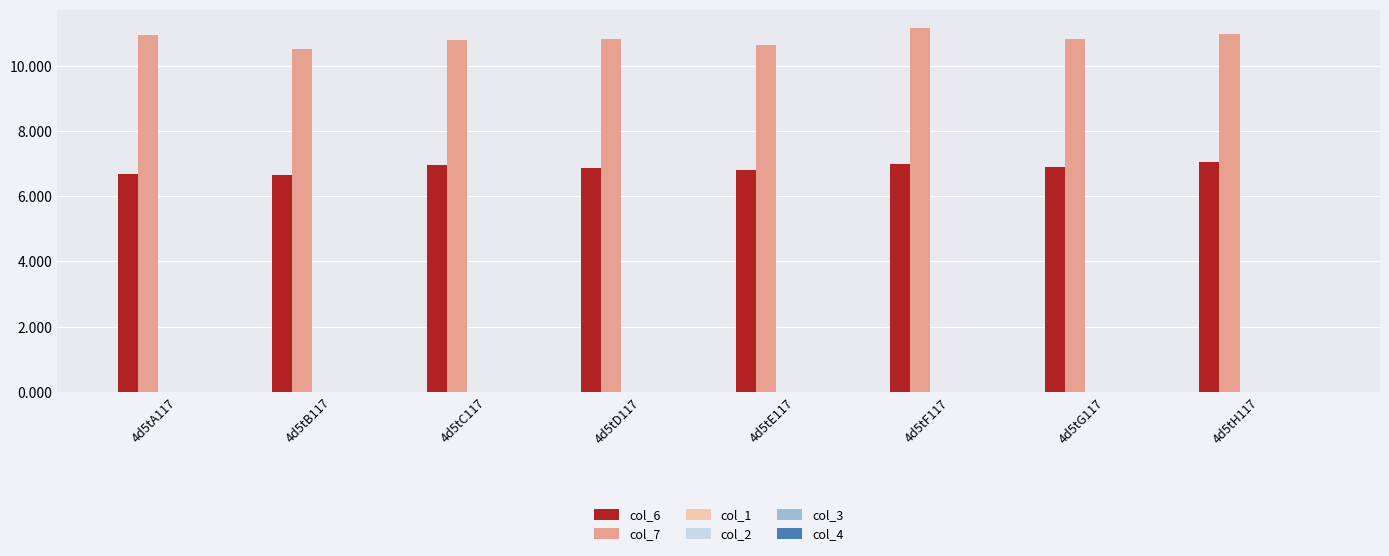

Which series has the widest spread of values?

col_7